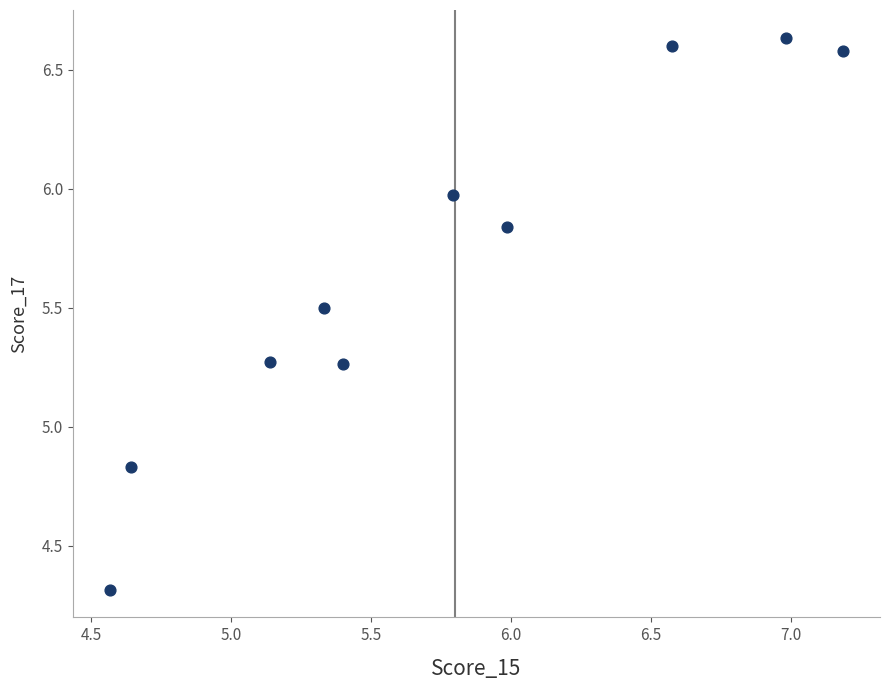

What is the average Y value?

5.7